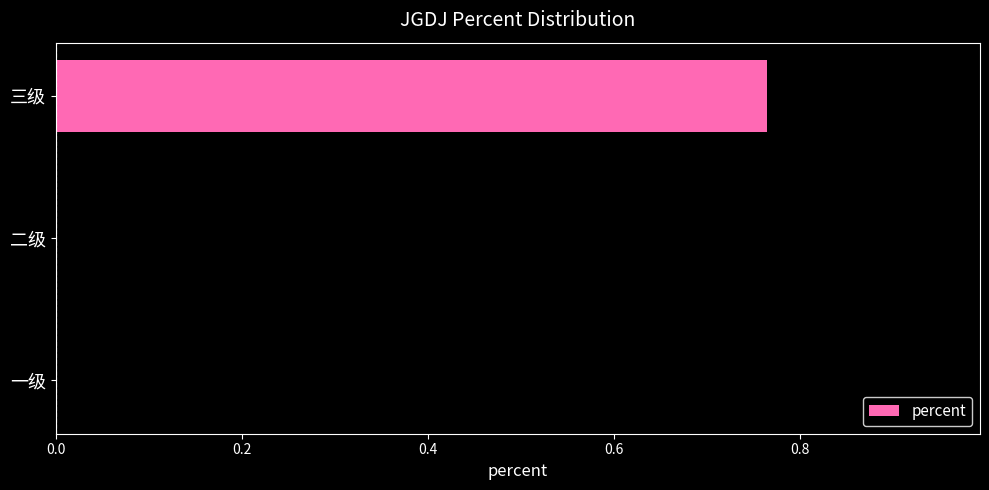

Which category has the highest value across all series?

三级